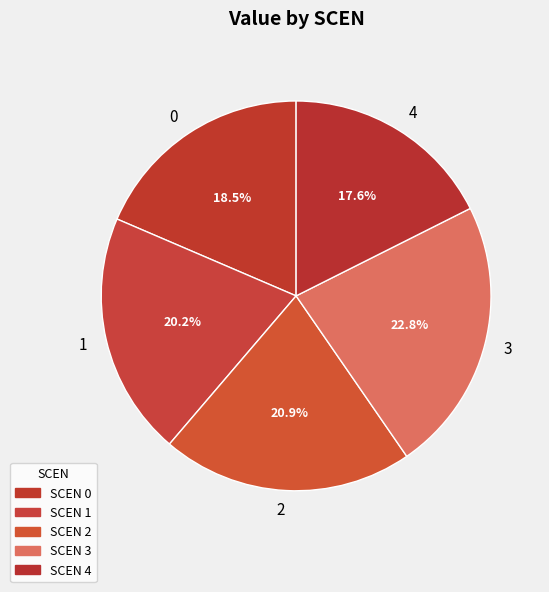

What is the total percentage of 3 and 1?

43.0%